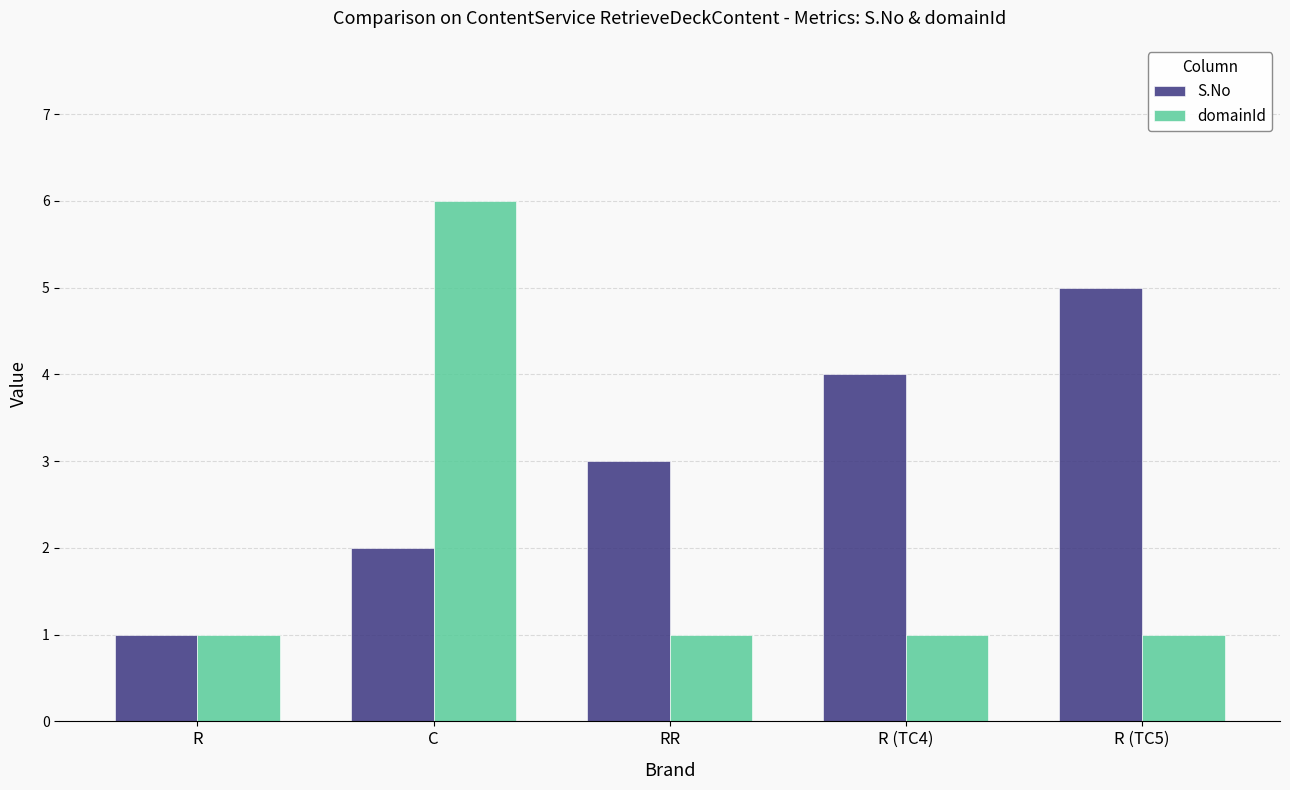

How many S.No values are between 2 and 4?

3